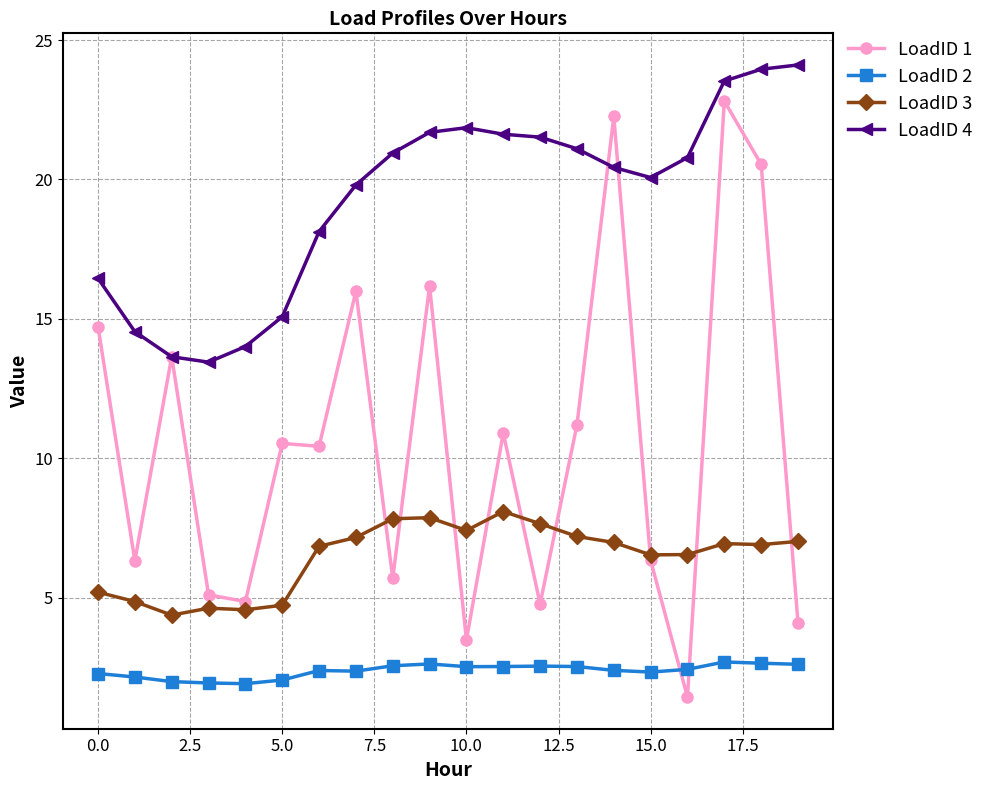

What is the value of the LoadID 2 point at the 7th from the left?

2.4